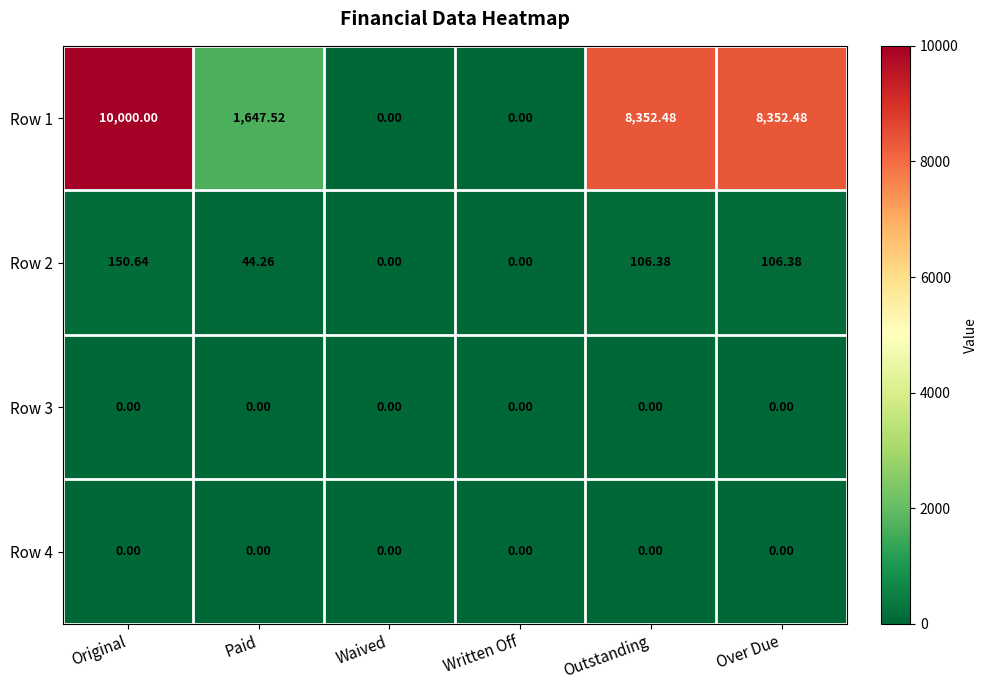

Where is Row 2 nearest to the value 75?

Paid